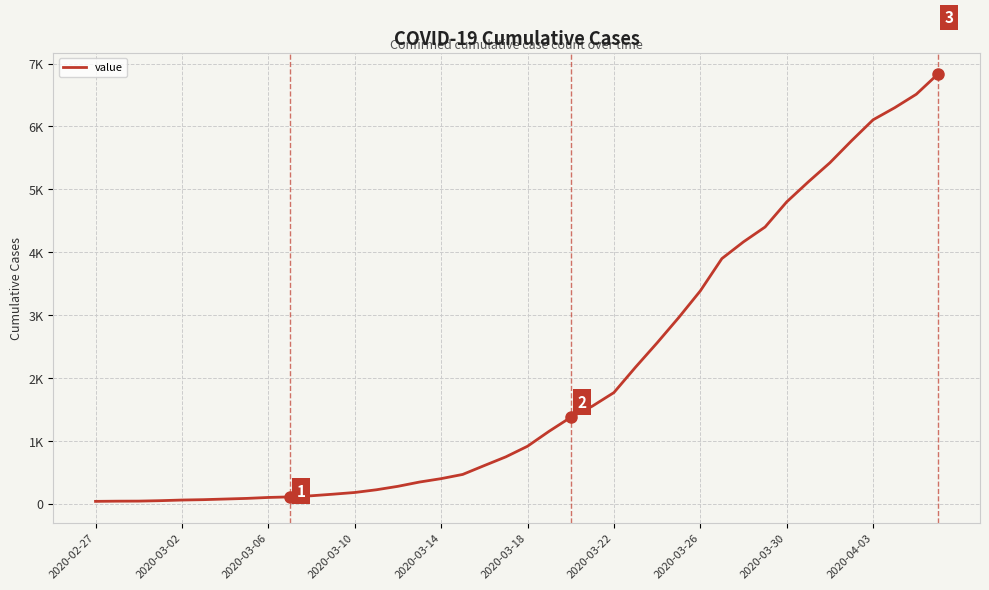

Does the chart display data point markers on the line(s)?

No